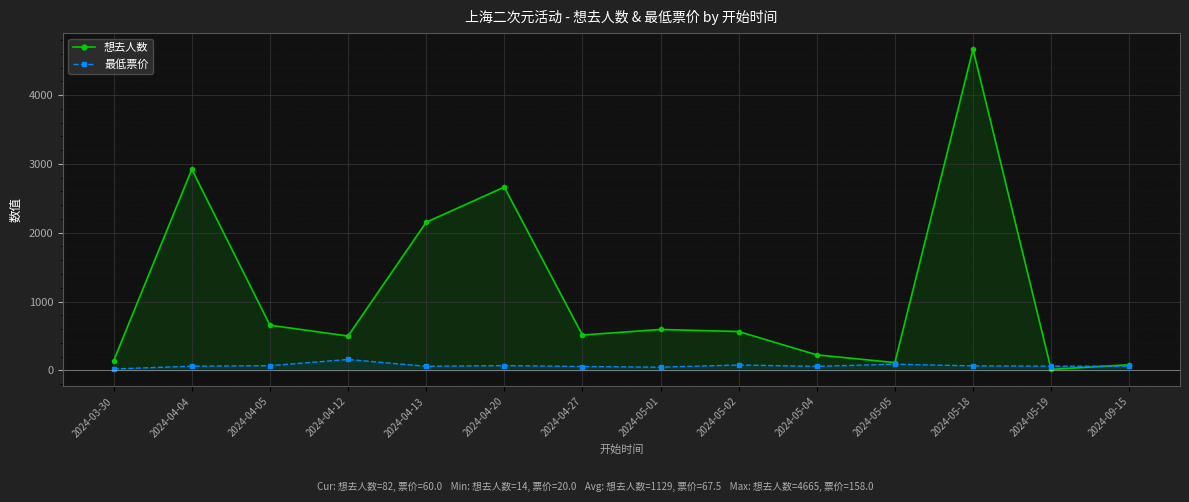

What is the minimum value shown in the chart?

14.0